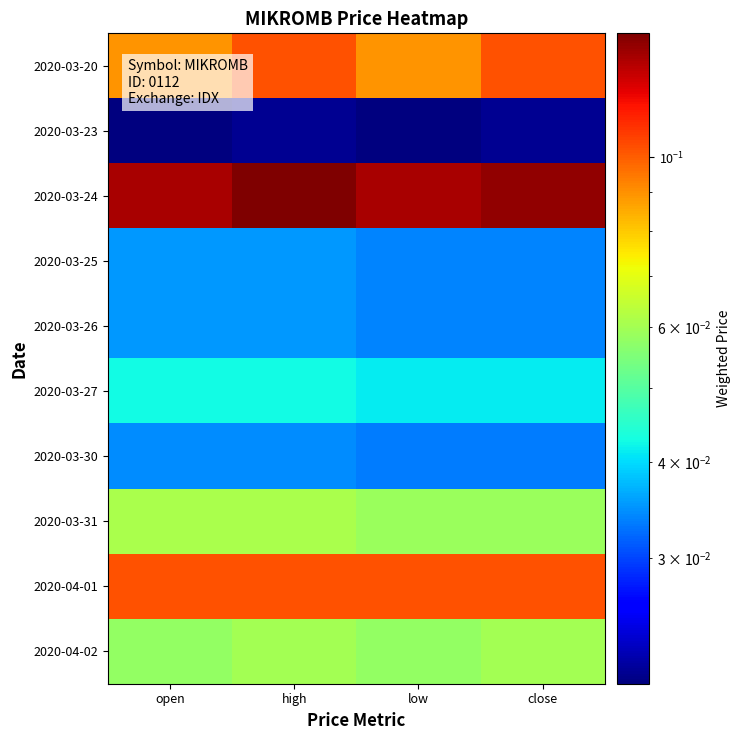

At which category is the sum across all series the highest?

high